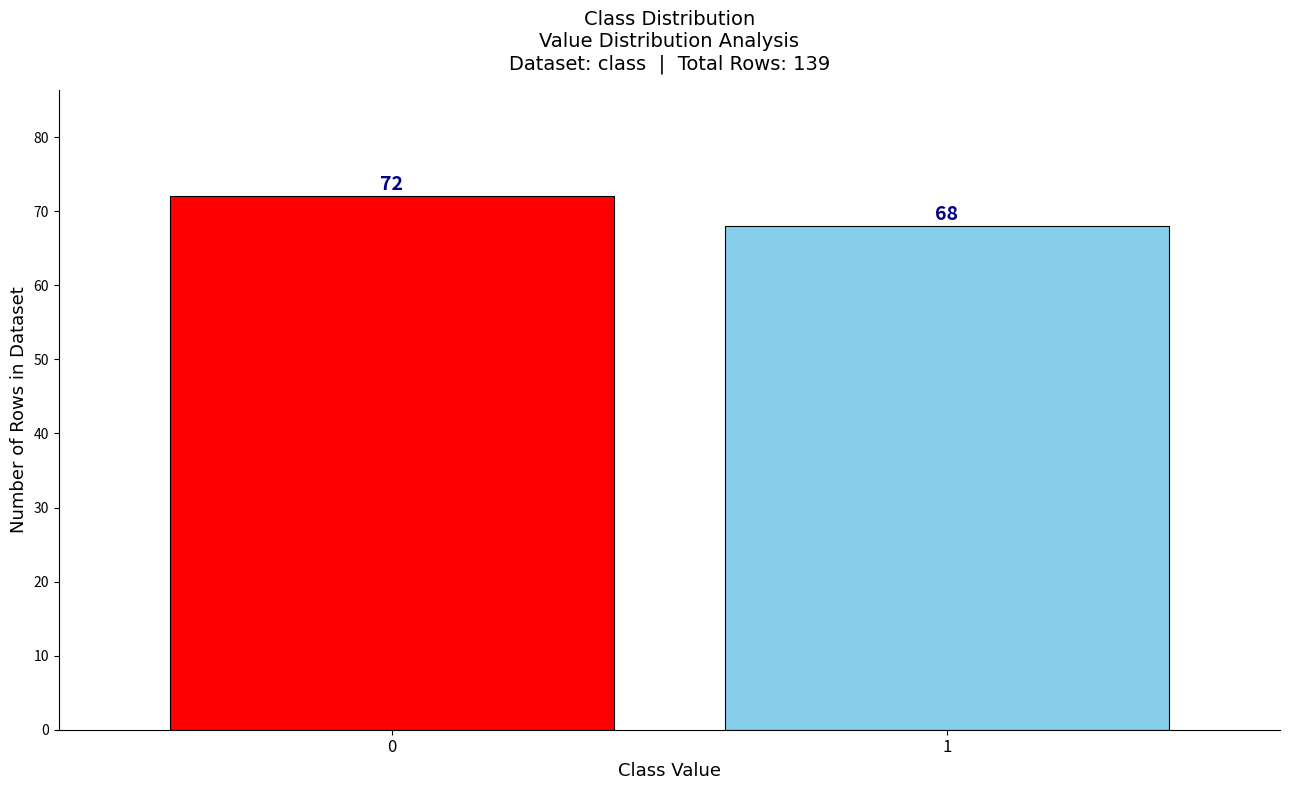

Reading right to left, what are all the values shown in this chart?

1=68	0=72